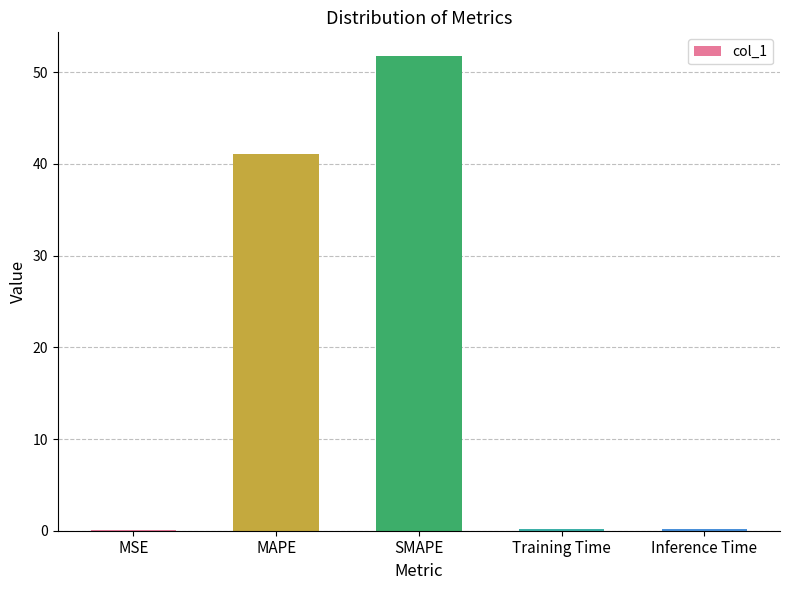

What is the sum of all values?

93.3